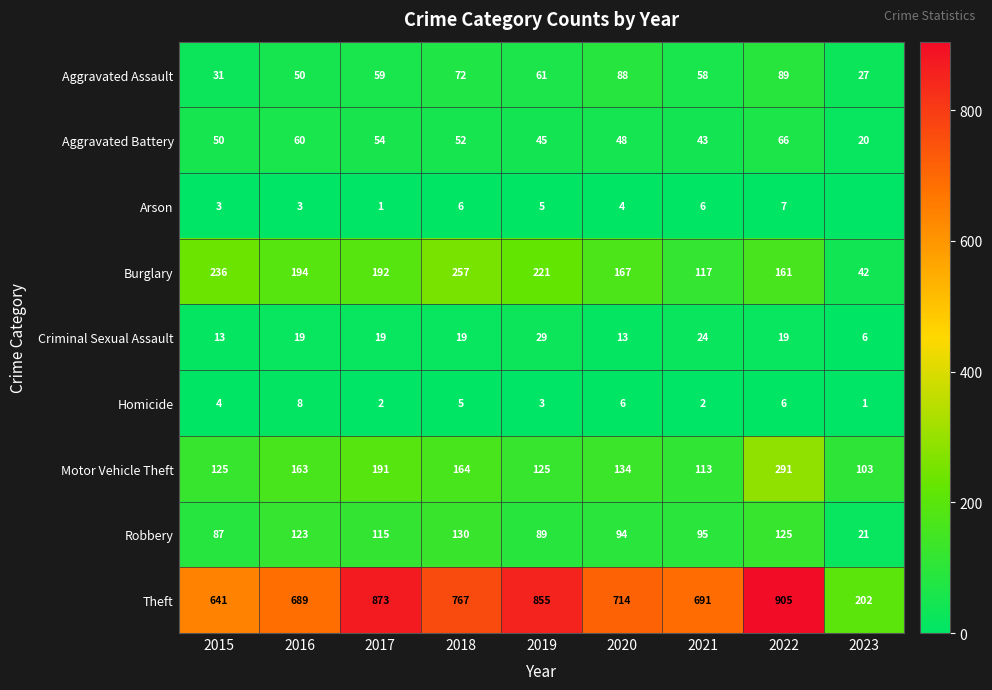

Is the value of Burglary at 2015 greater than the value of Motor Vehicle Theft at 2023?

Yes